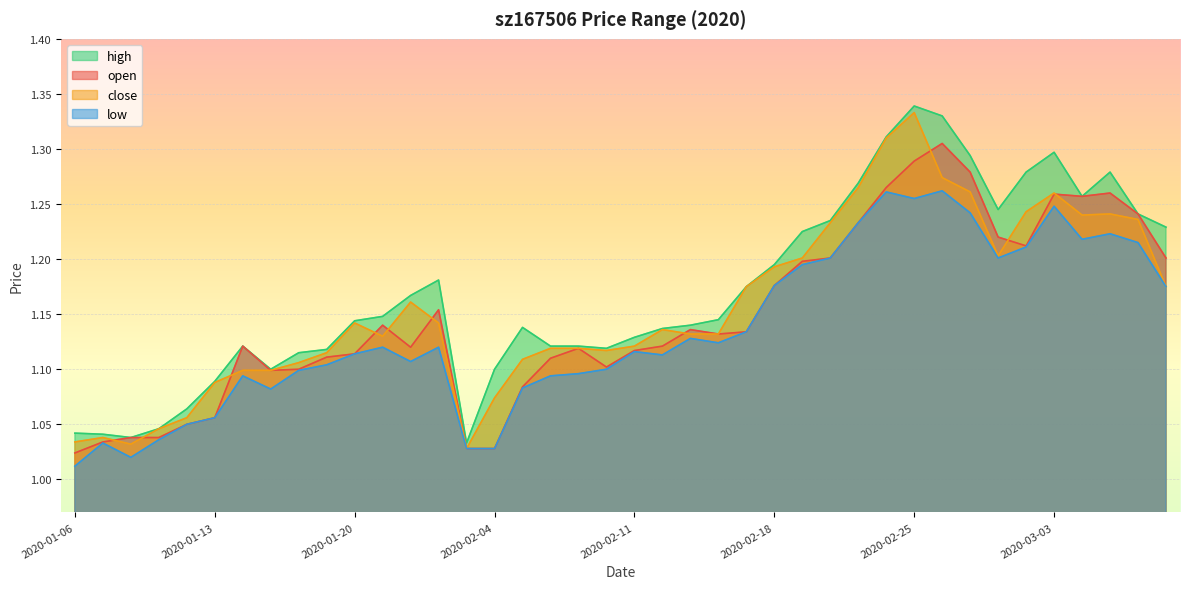

True or false: low and open cross at least once.

False